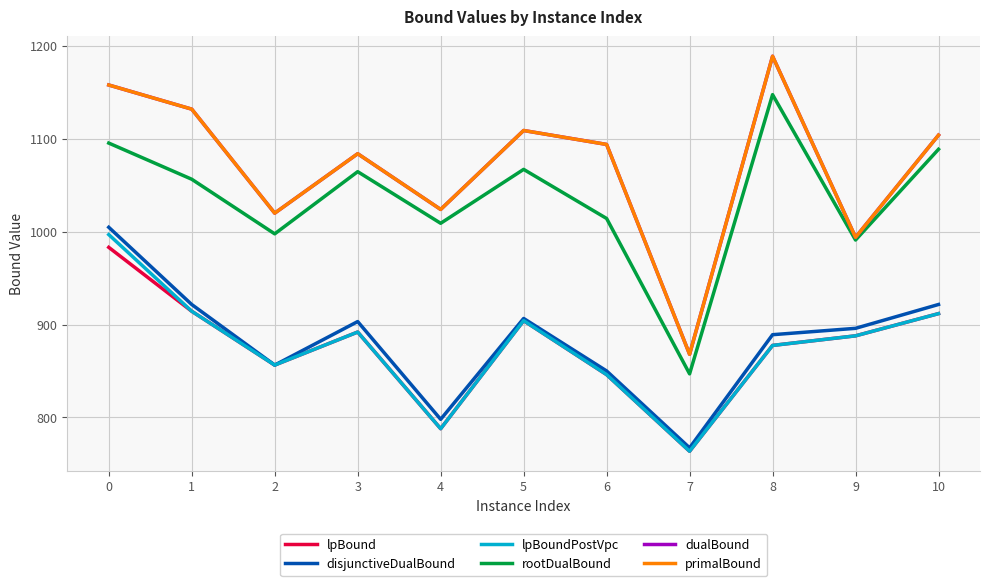

Rank the series at 1 from lowest to highest value.

lpBound, lpBoundPostVpc, disjunctiveDualBound, rootDualBound, dualBound, primalBound